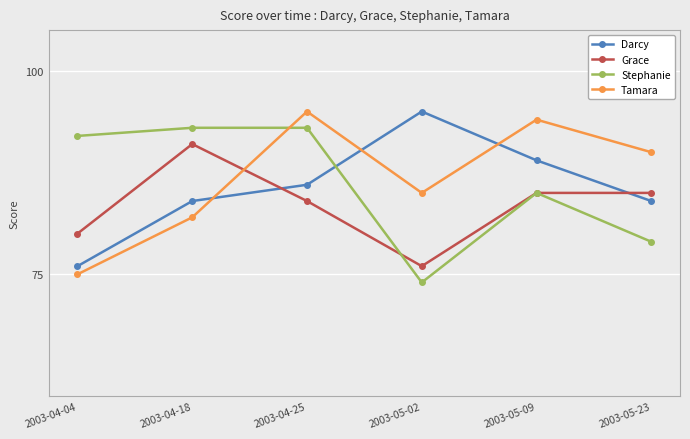

Where is Grace nearest to the value 83?

2003-04-25